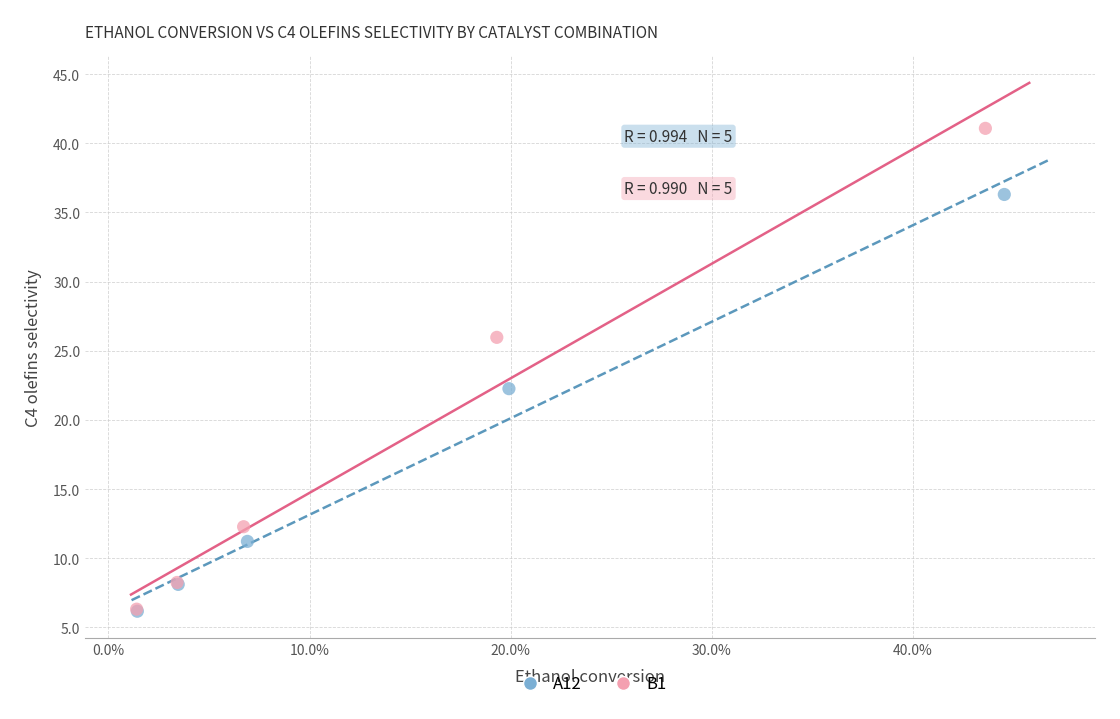

Which series reaches the maximum Y coordinate?

B1